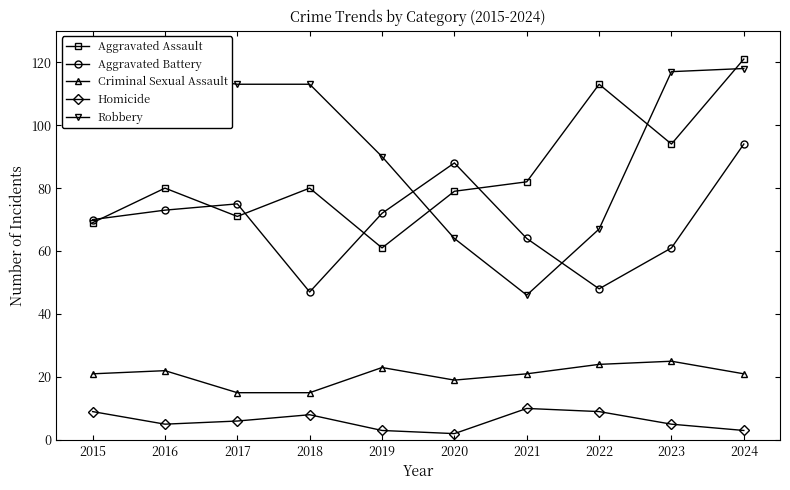

What are all the series names shown in the legend?

Aggravated Assault, Aggravated Battery, Criminal Sexual Assault, Homicide, Robbery